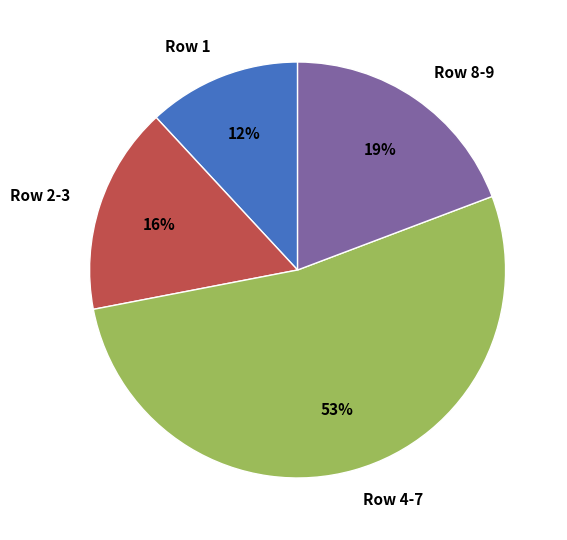

Is the sum of Row 8-9 and Row 4-7 greater than half?

Yes